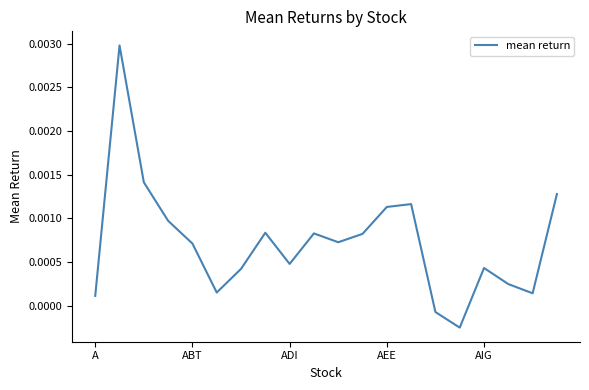

Is this an area chart (filled region under the line)?

No